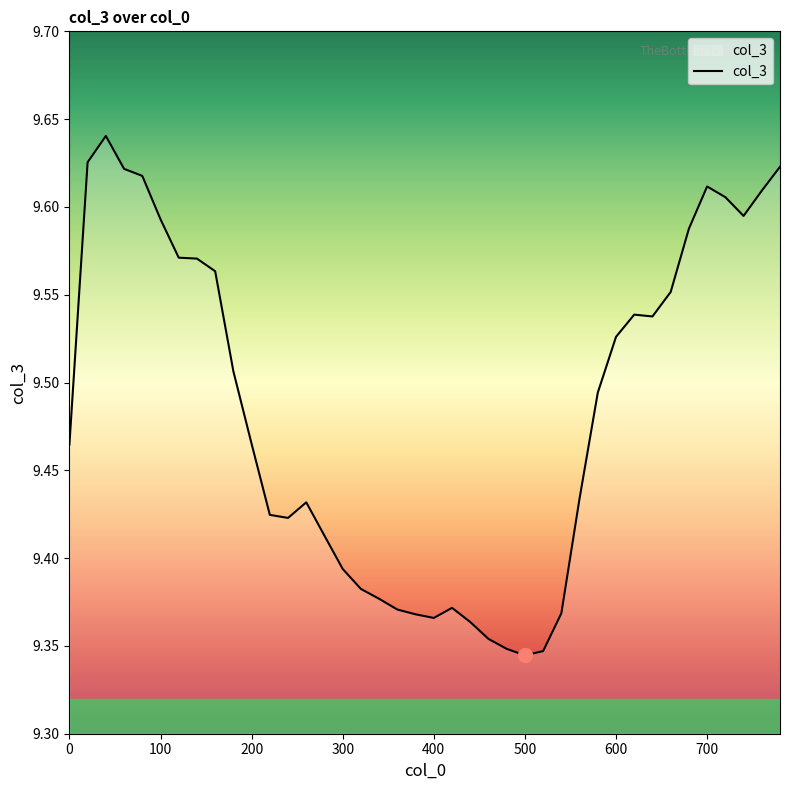

Count the number of data series in this chart.

1